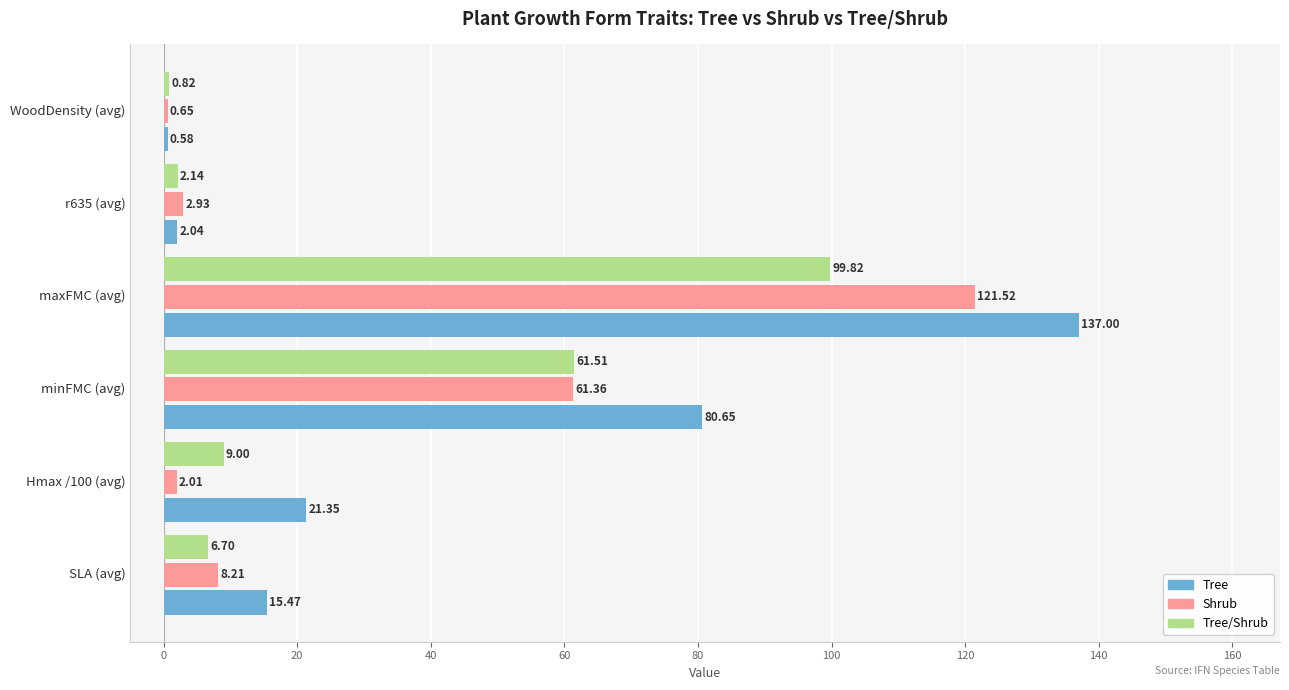

How many values in the Tree series are below 21?

3